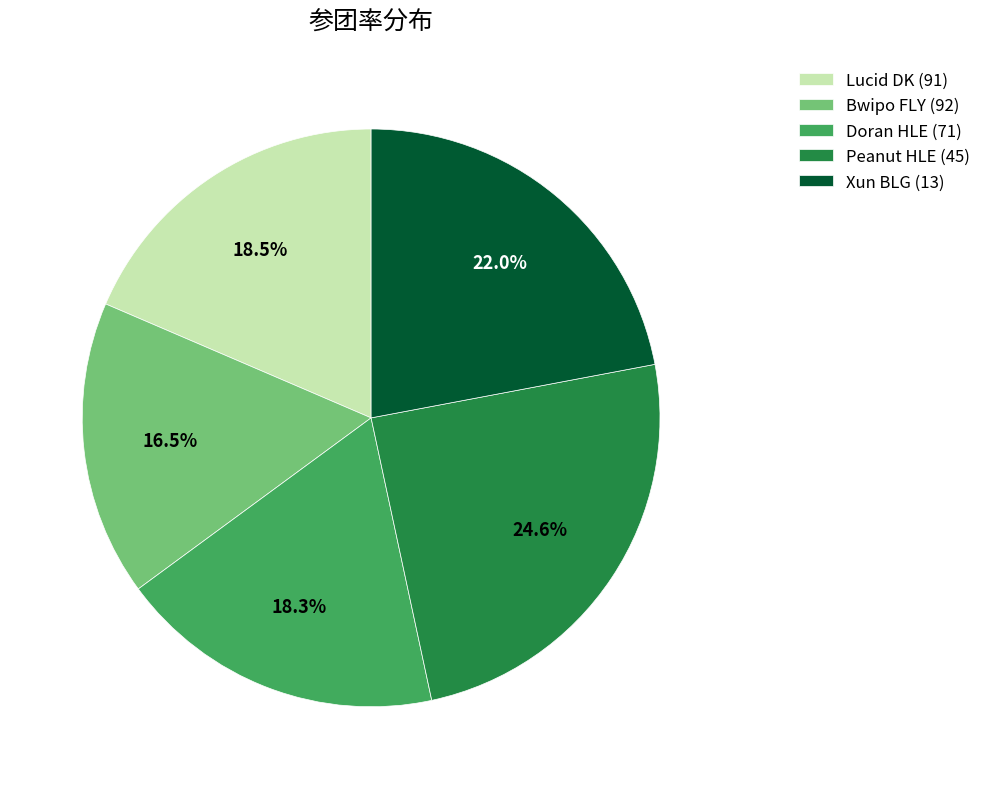

Which category has the biggest portion of the pie?

Peanut HLE (45)